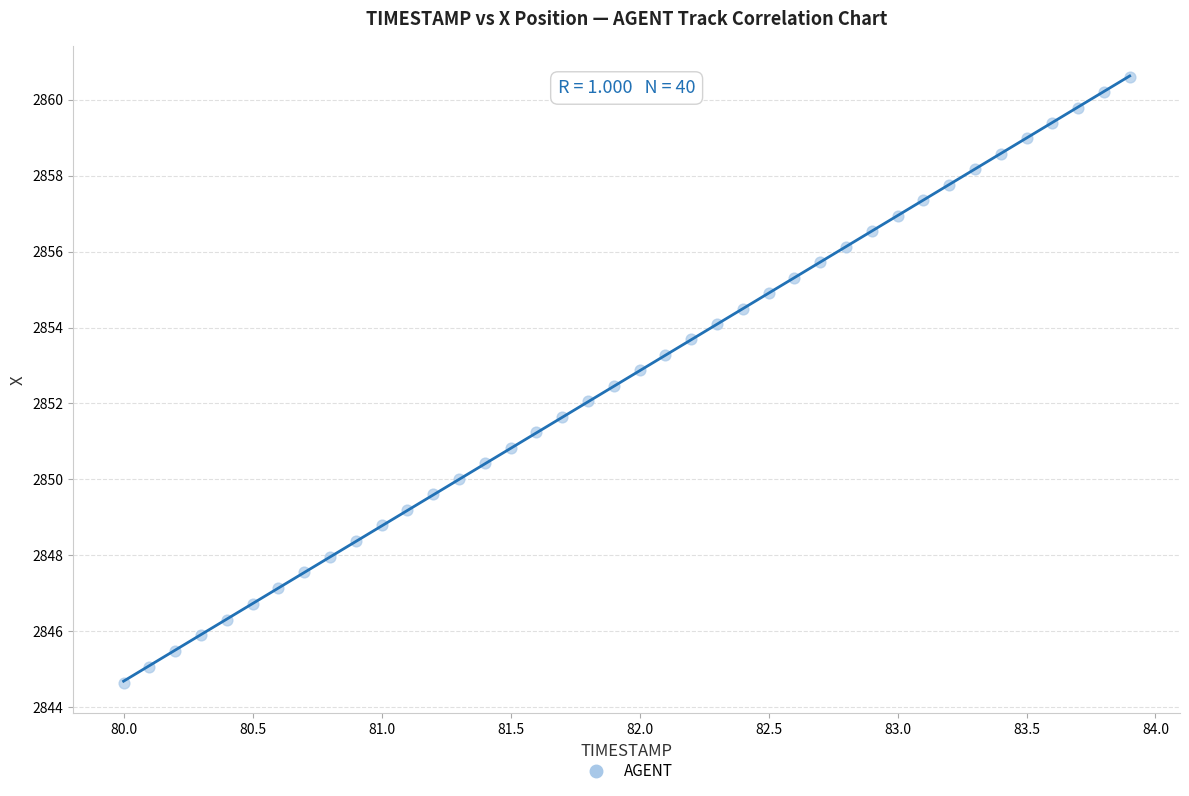

What is the range of X values (max minus min)?

3.9